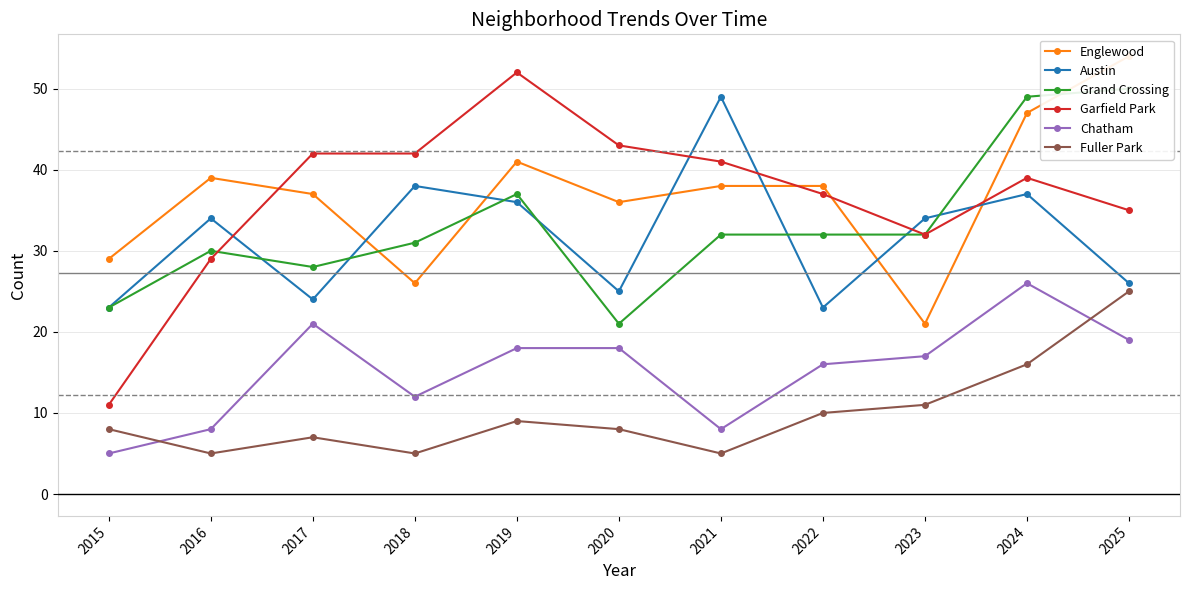

What is the value of the Garfield Park point at the 11th from the left?

35